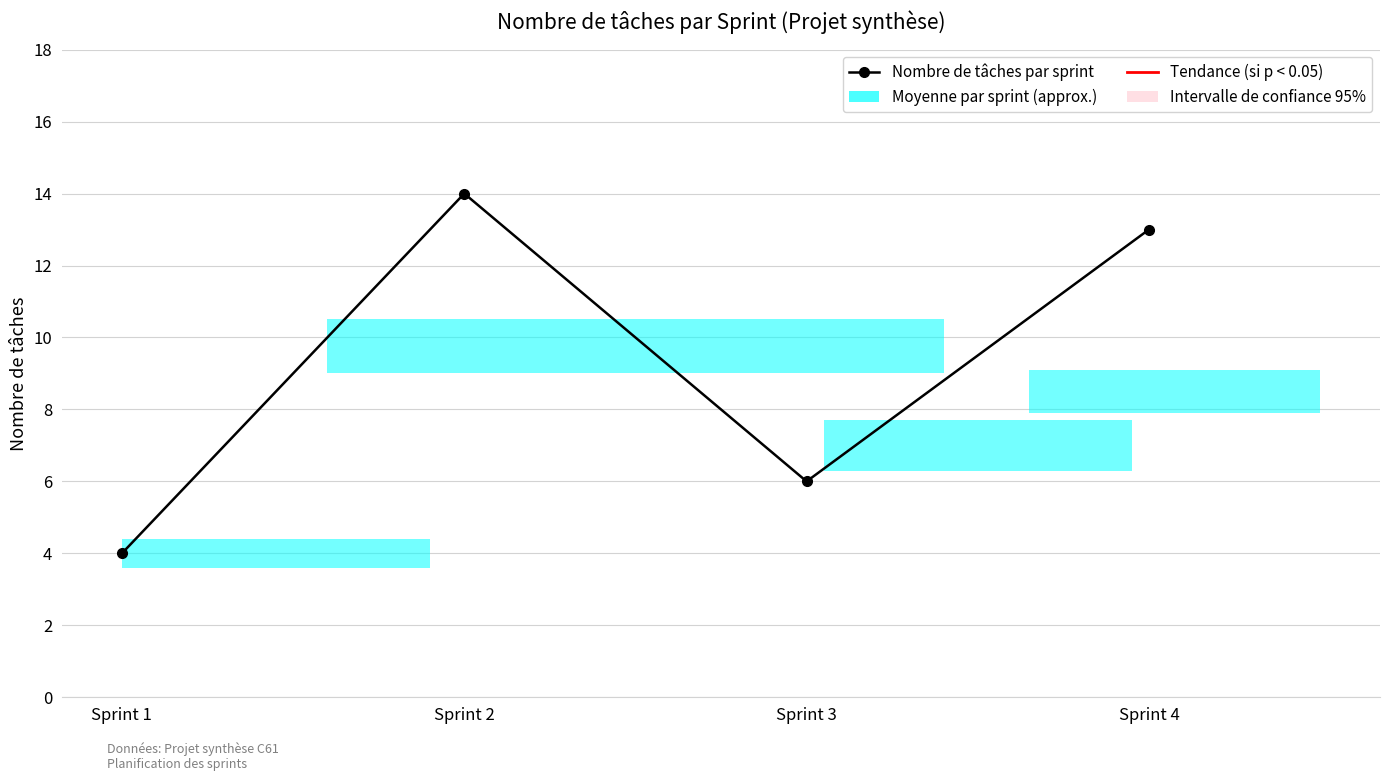

Approximately how many times larger is the value at Sprint 4 compared to Sprint 1?

3.2